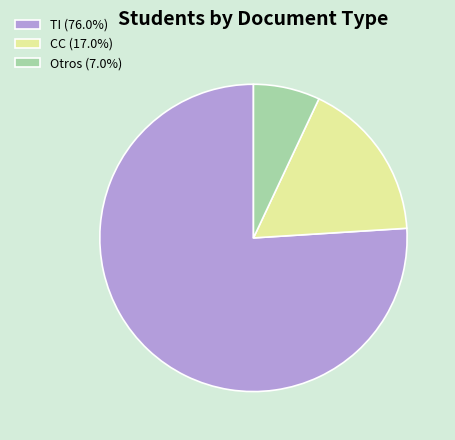

Do TI (76.0%) and Otros (7.0%) together represent more than half of the pie?

Yes